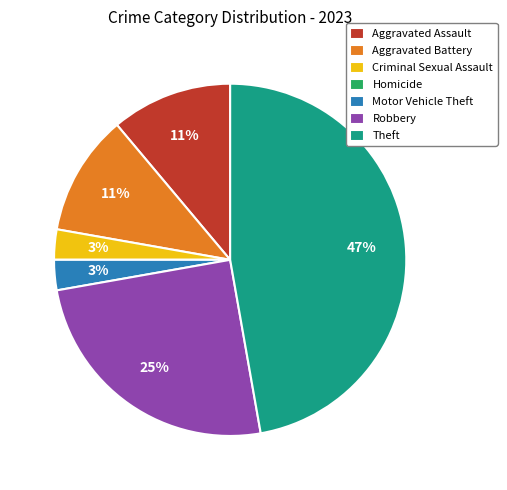

Is the sum of Criminal Sexual Assault and Motor Vehicle Theft greater than half?

No